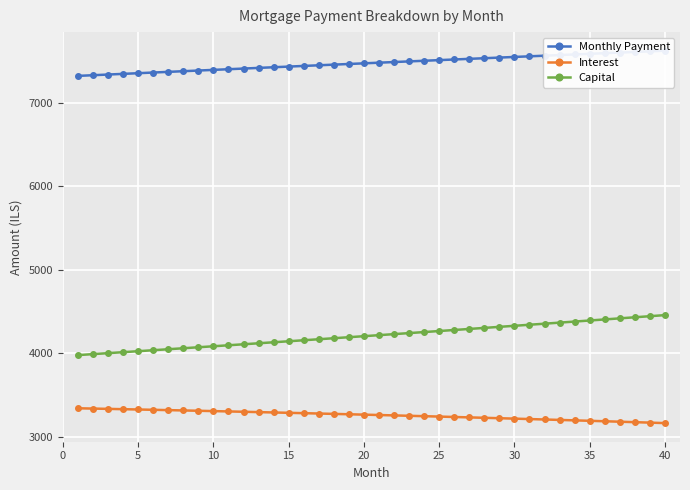

What is the difference between the maximum and minimum values in the Monthly Payment series?

301.2